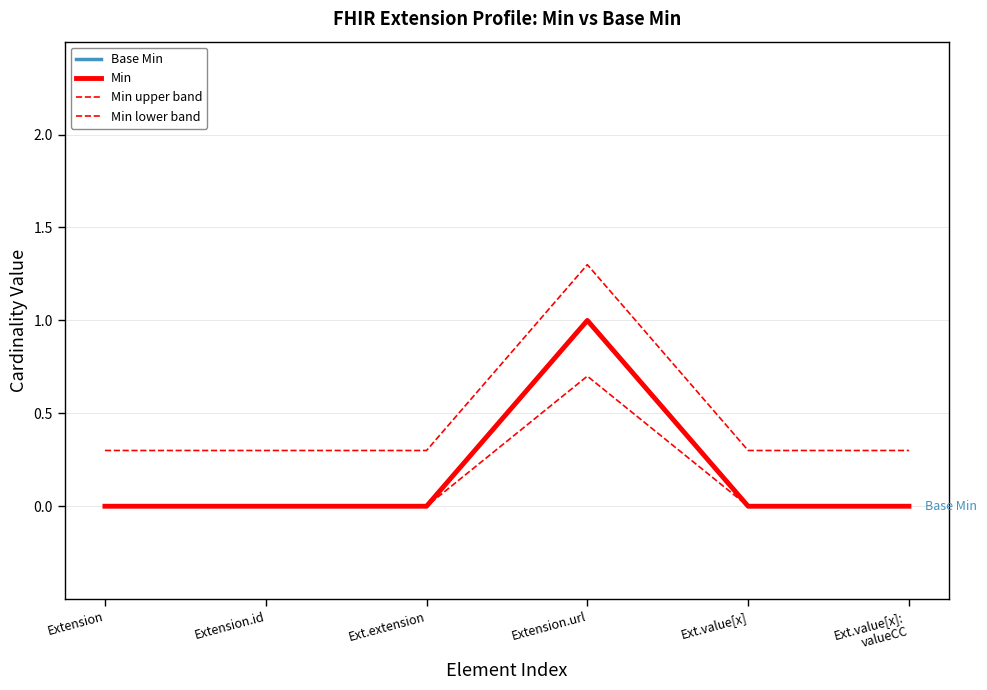

At Extension, list the series in order from largest to smallest.

Min upper band, Base Min, Min, Min lower band